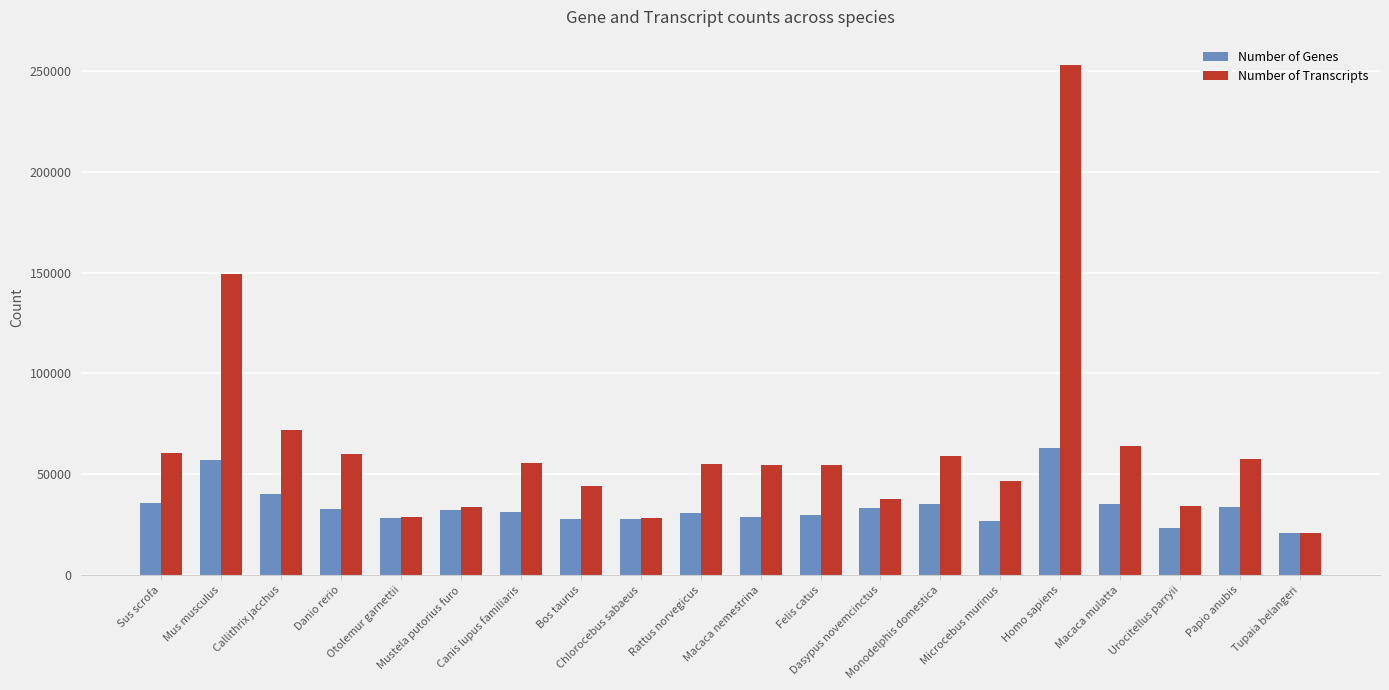

Is the value of Number of Genes at Macaca nemestrina greater than the value of Number of Transcripts at Mustela putorius furo?

No